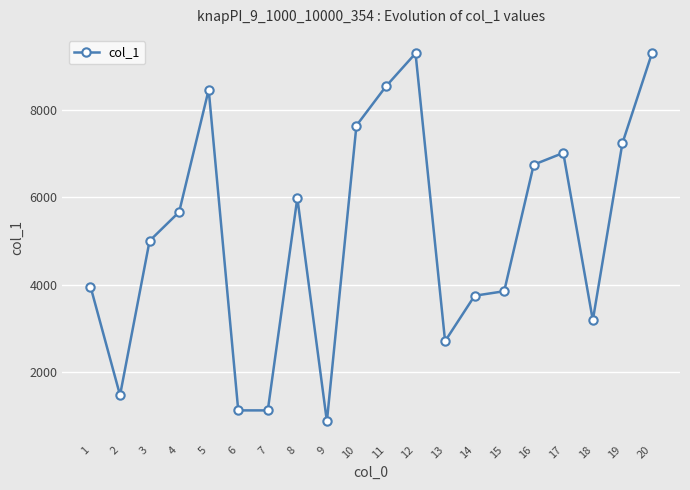

What is the sum of the values at 4 and 10?

13308